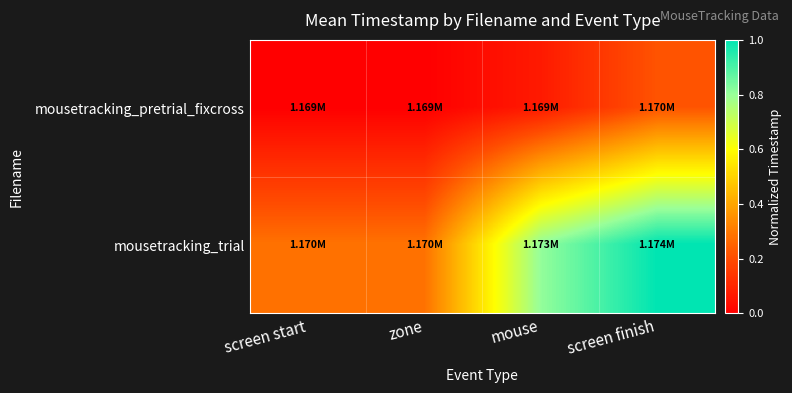

Which has a higher value, screen finish or zone?

screen finish